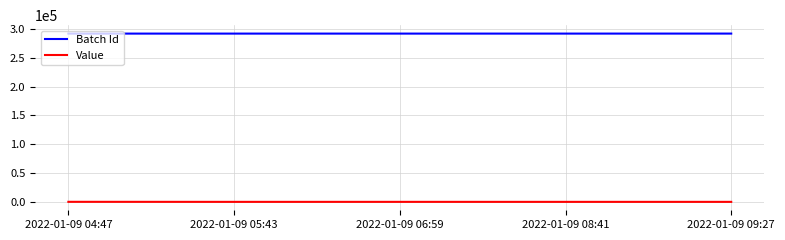

At how many categories does at least one series exceed 73243?

5